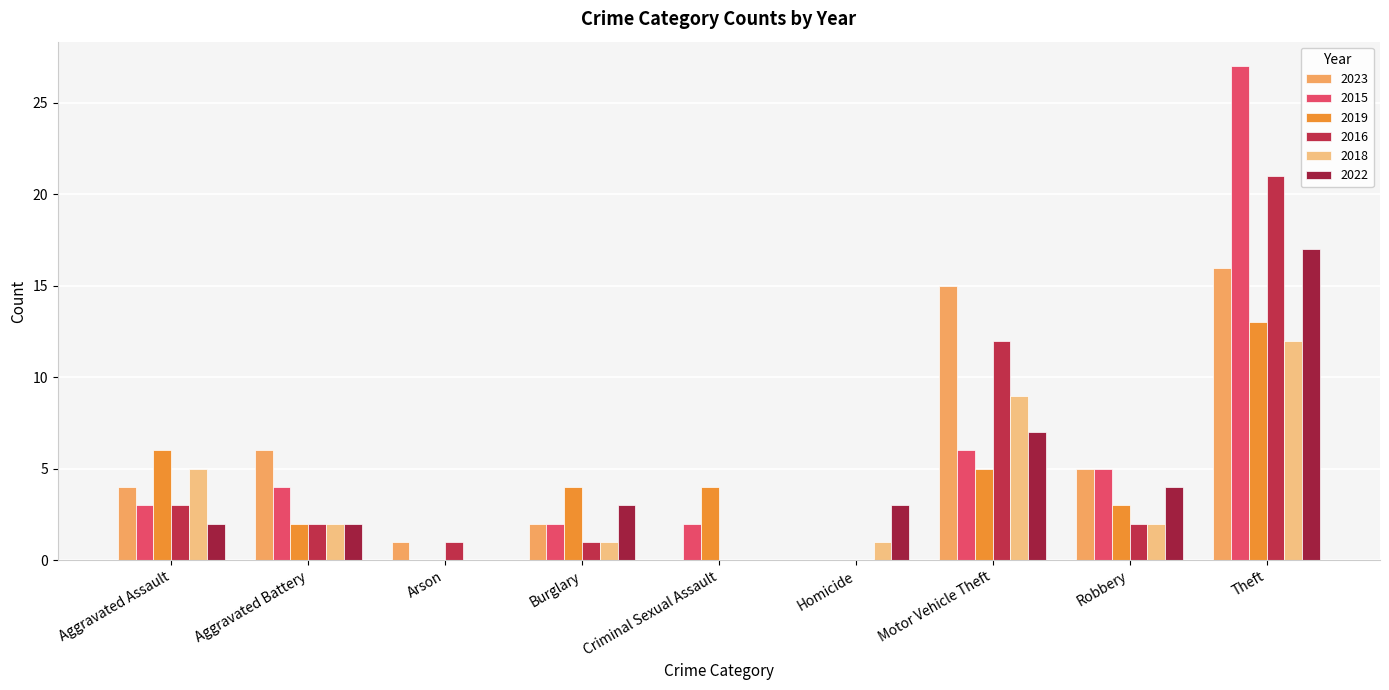

Which category has the highest value across all series?

Theft